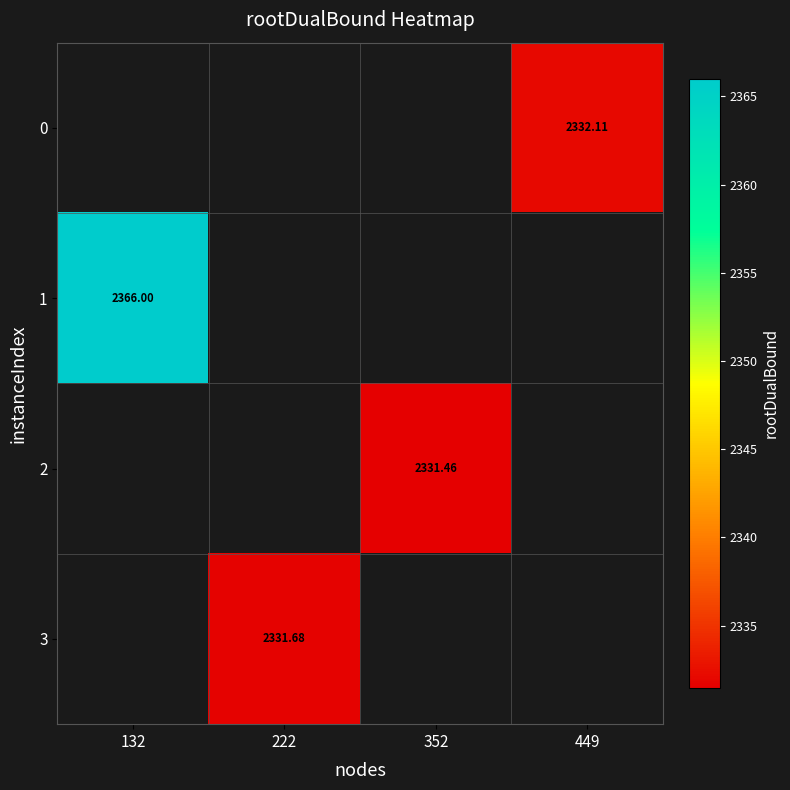

At which category does the chart reach its minimum across all series?

352